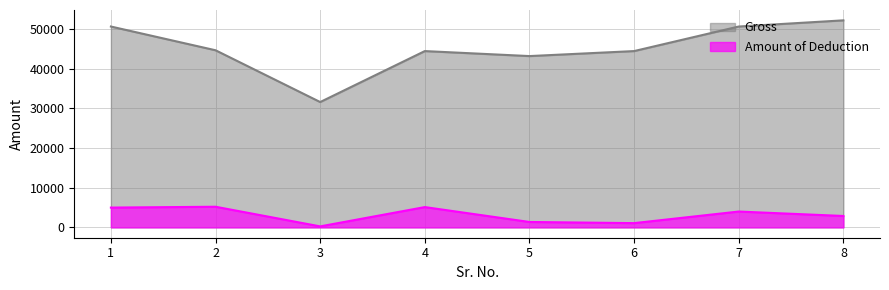

Rank the series at 3 from highest to lowest value.

Gross, Amount of Deduction